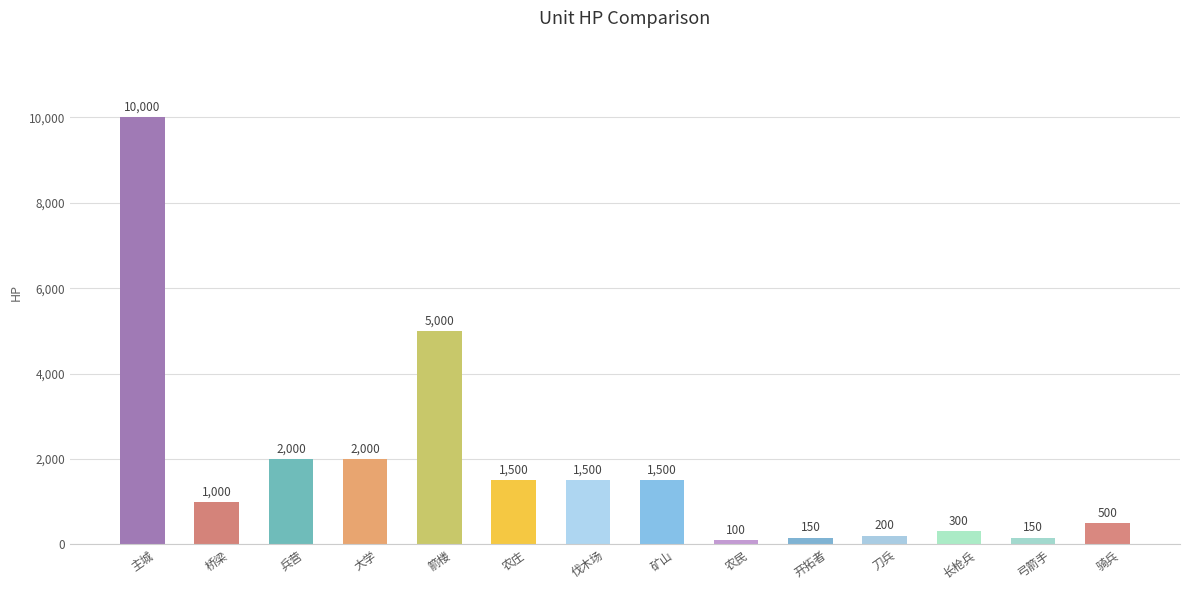

How many series are shown in this chart?

1